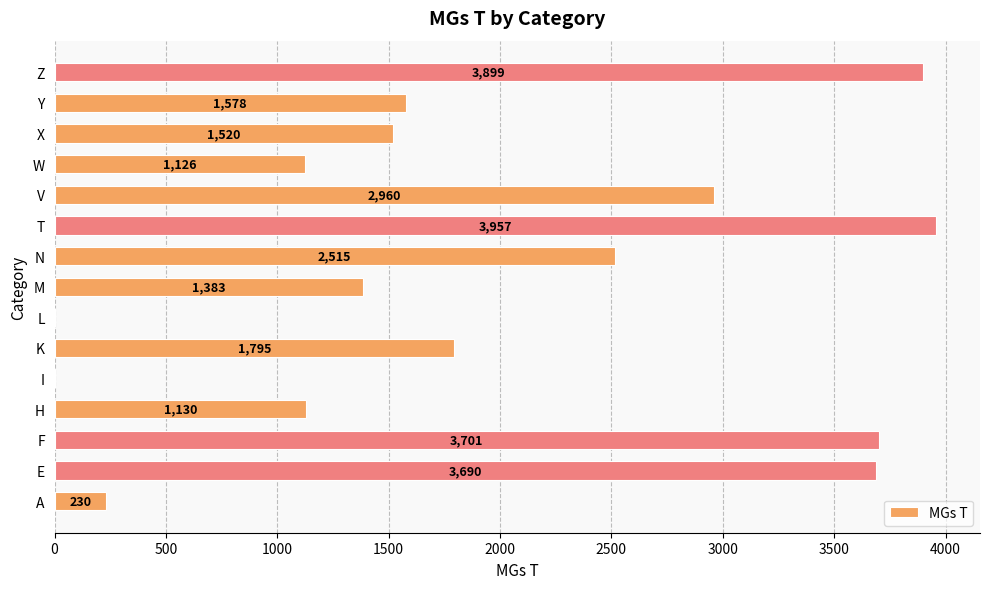

What is the ratio of the value at N to the value at X?

1.7